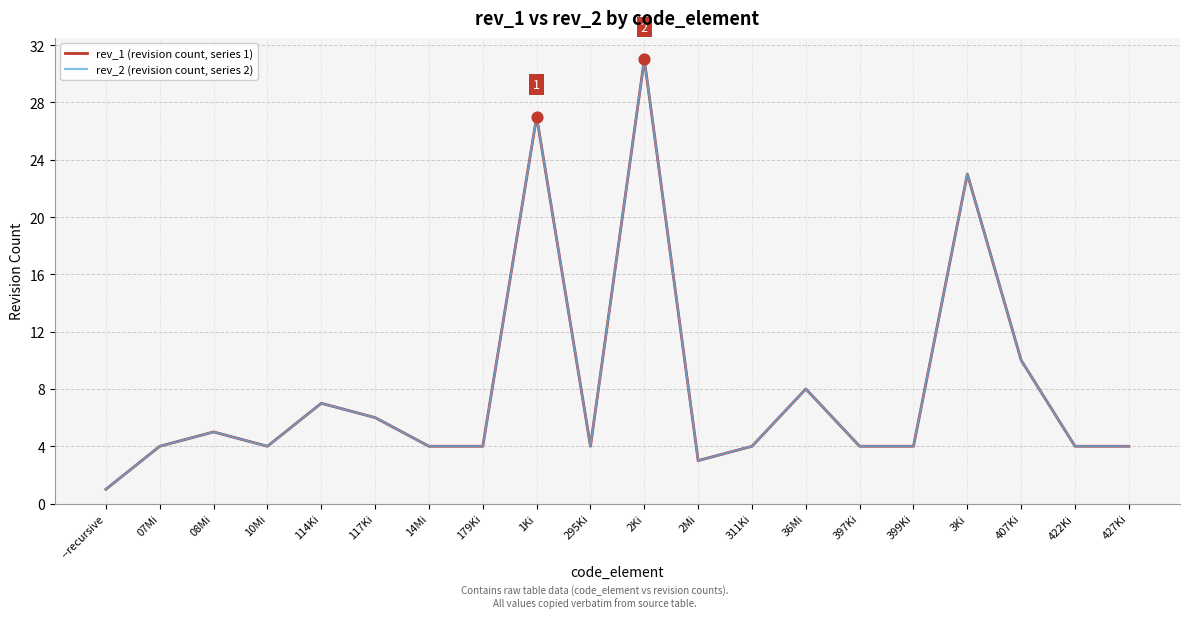

Is this an area chart (filled region under the line)?

No